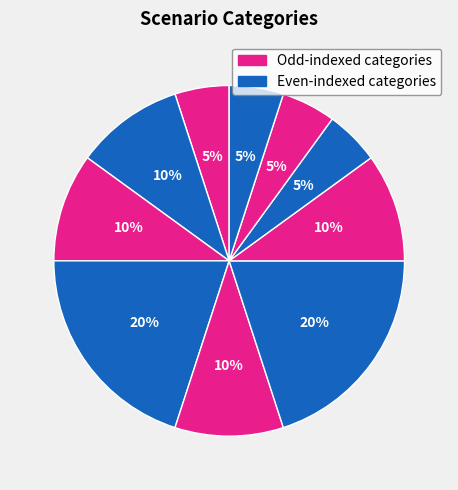

To the nearest percent, what is the average slice percentage?

10%